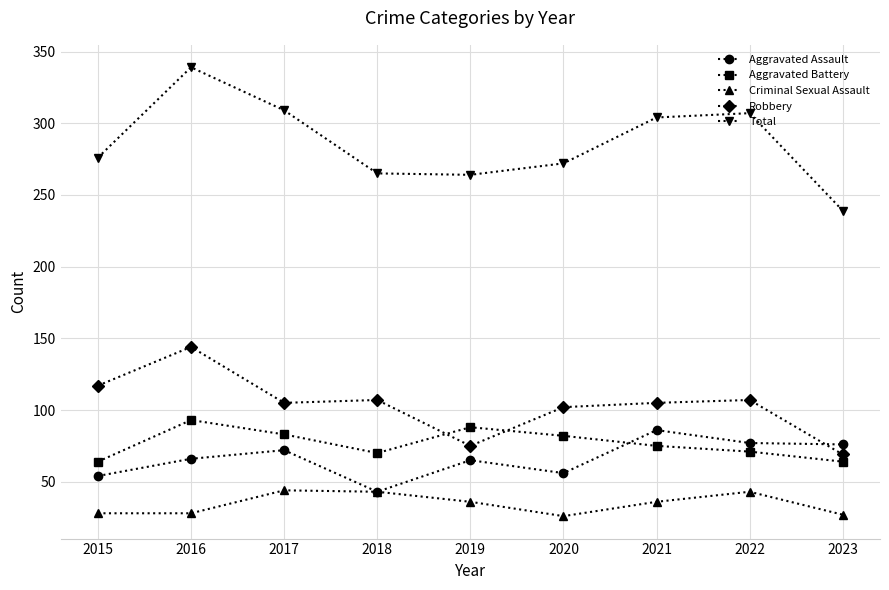

At 2020, list the series in order from largest to smallest.

Total, Robbery, Aggravated Battery, Aggravated Assault, Criminal Sexual Assault